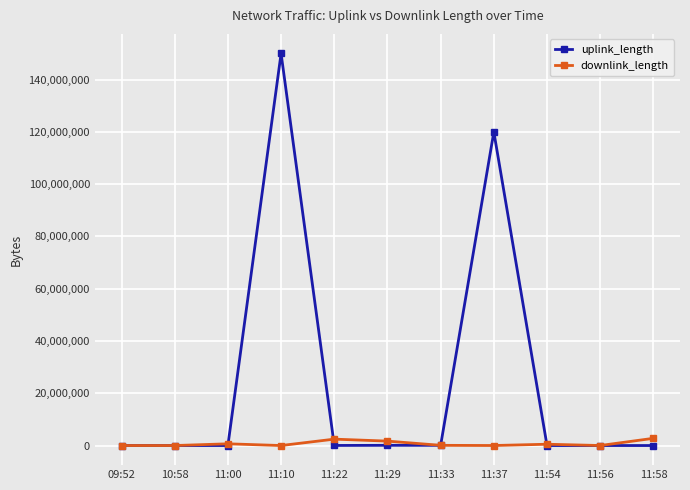

How many data points in uplink_length are less than 4939?

5